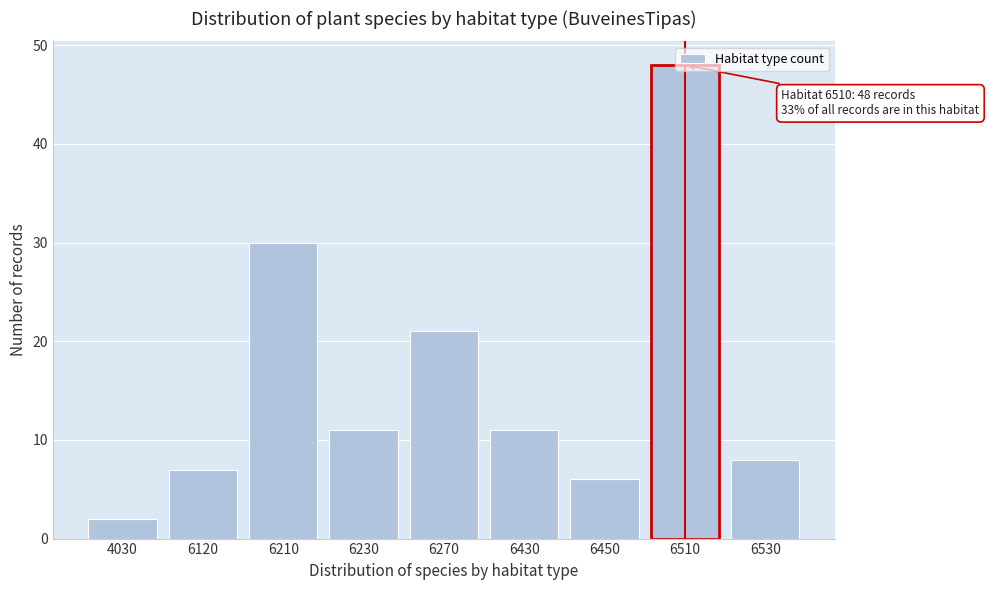

True or false: the data shows 3 at 6230.

False